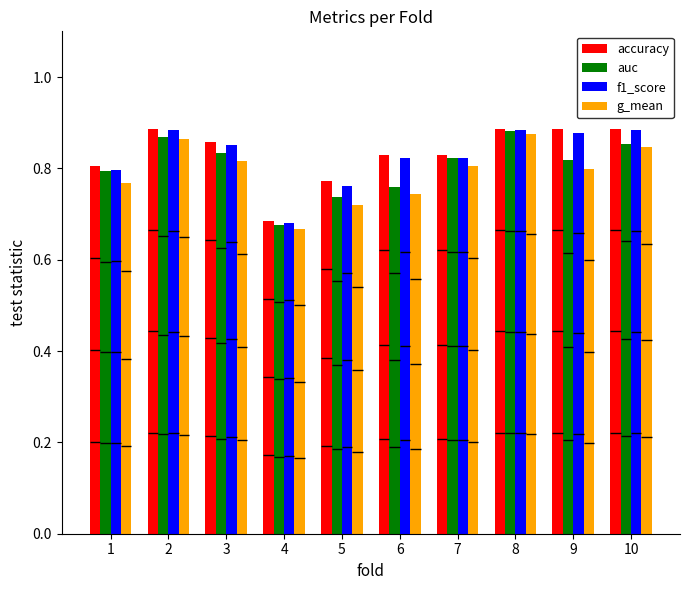

Which has a higher value, 8 or 1?

8